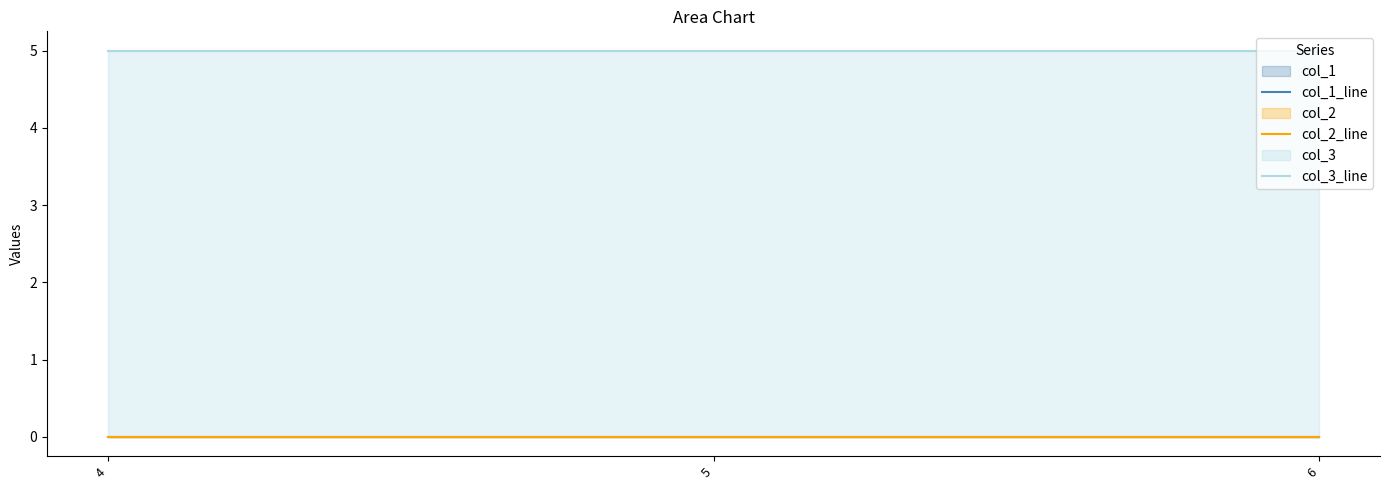

True or false: col_2_line has a value of 0 at 6.

True